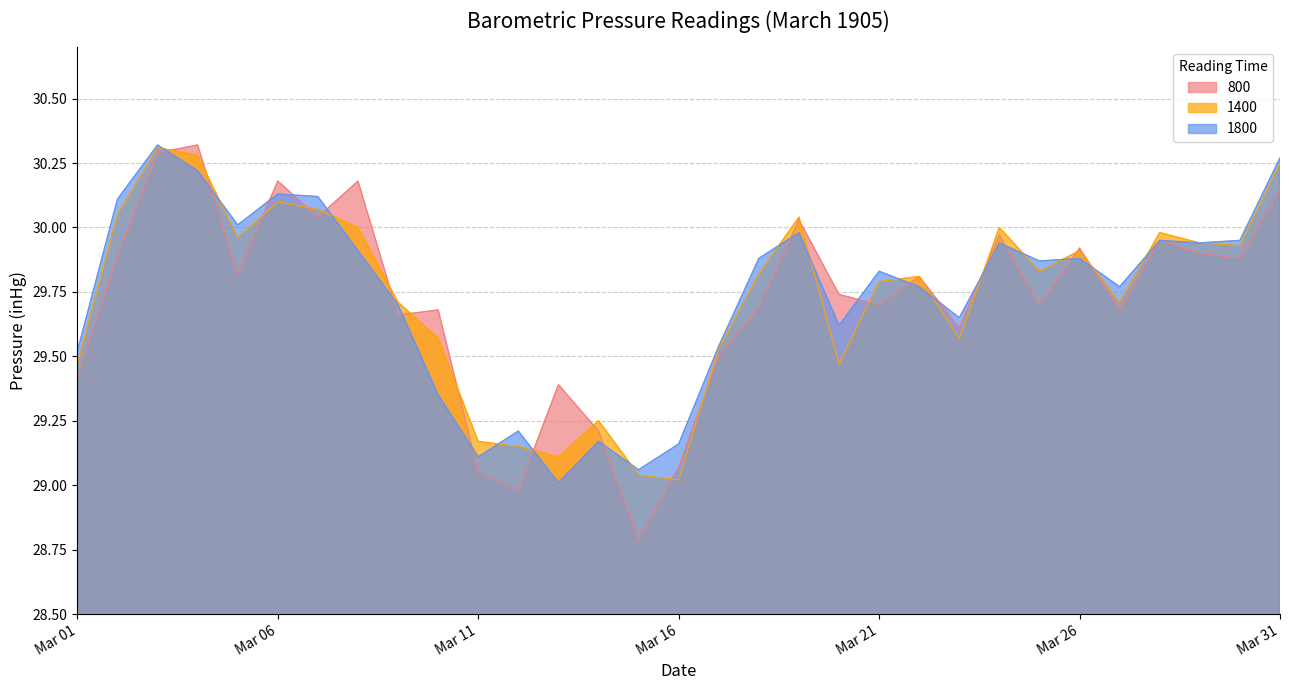

How many interior local valleys does the 1400 series have?

8